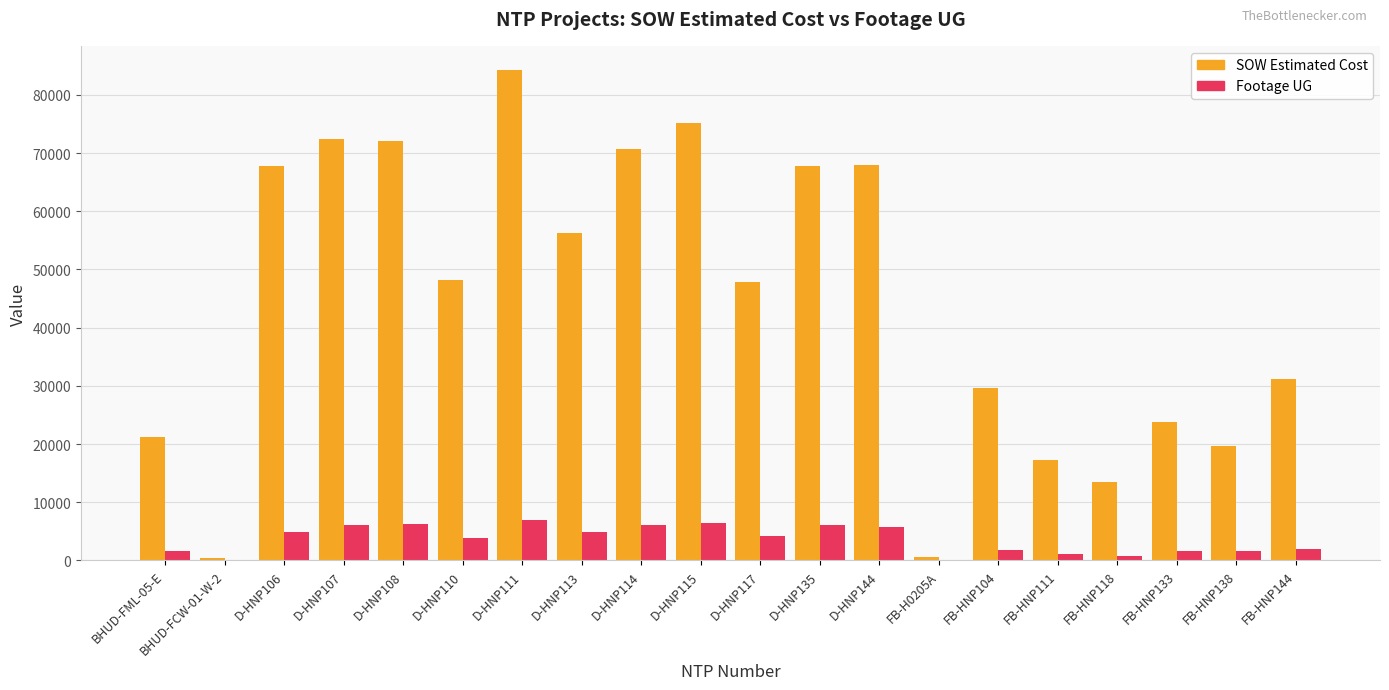

Which label corresponds to the largest value in the chart?

D-HNP111